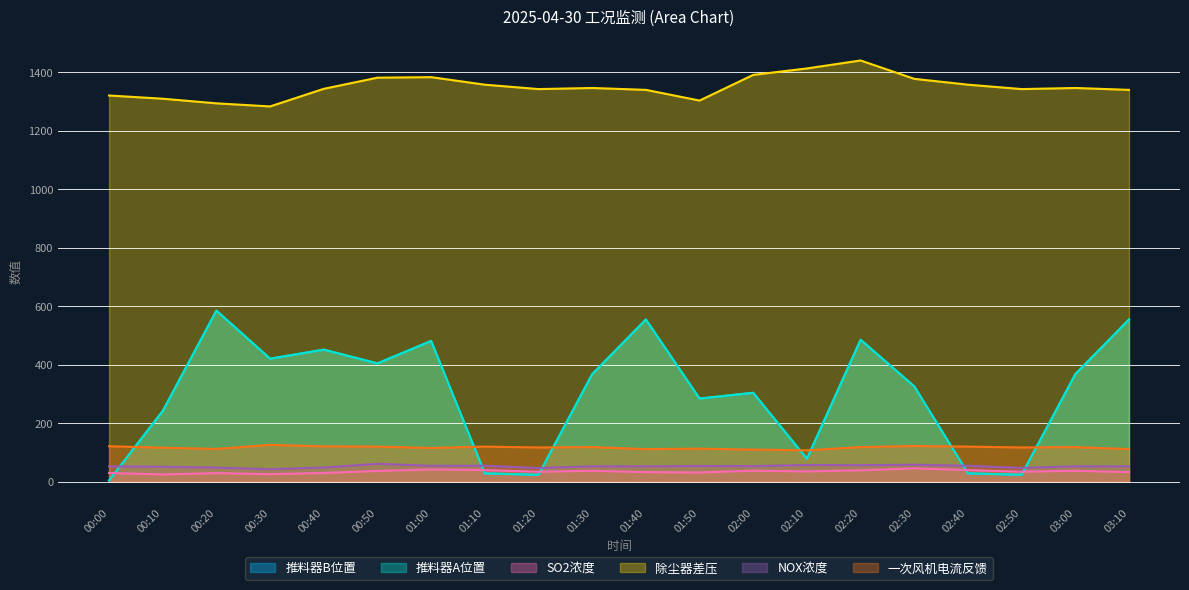

Between 00:10 and 00:20, which series saw the biggest shift?

推料器A位置